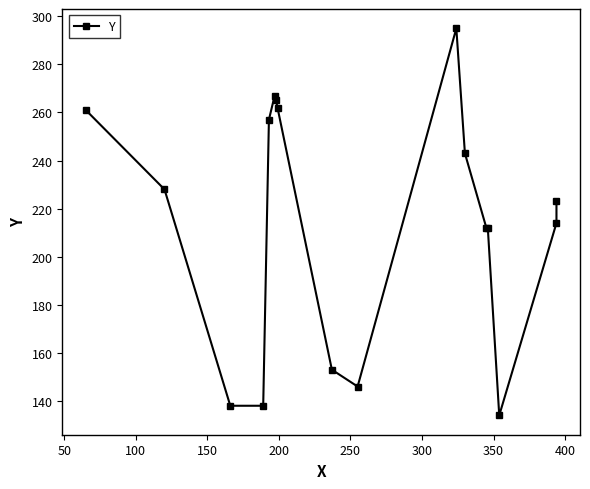

What is the maximum value shown in the chart?

295